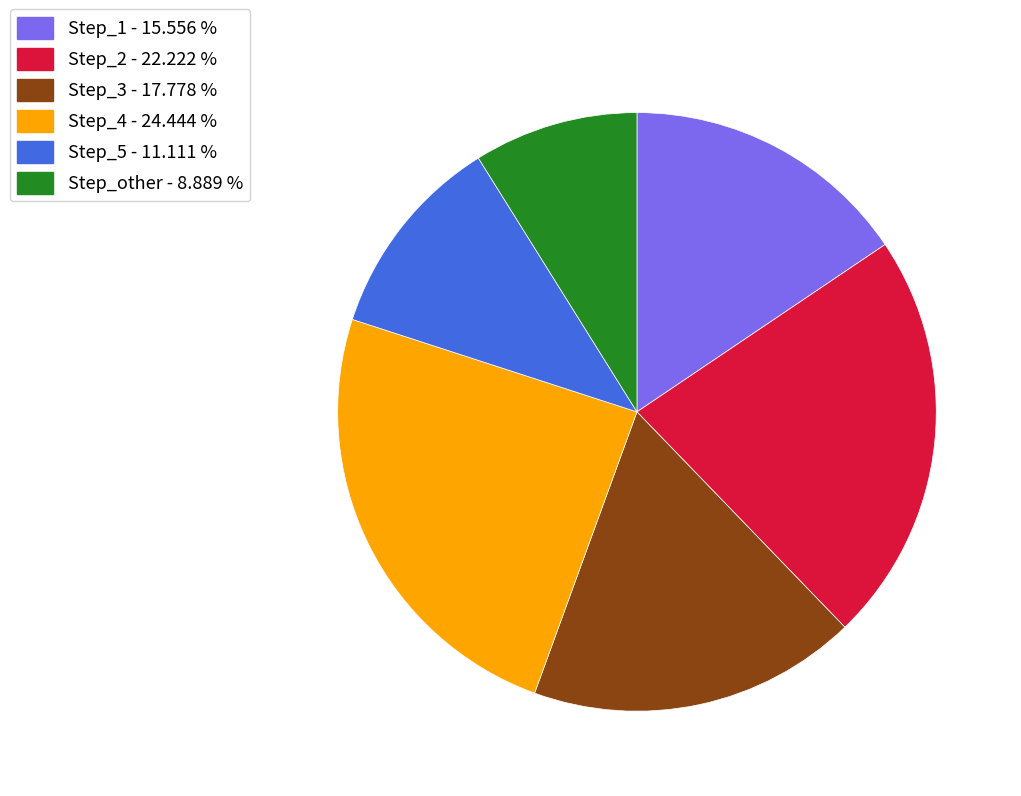

Is there a majority slice in this chart?

No